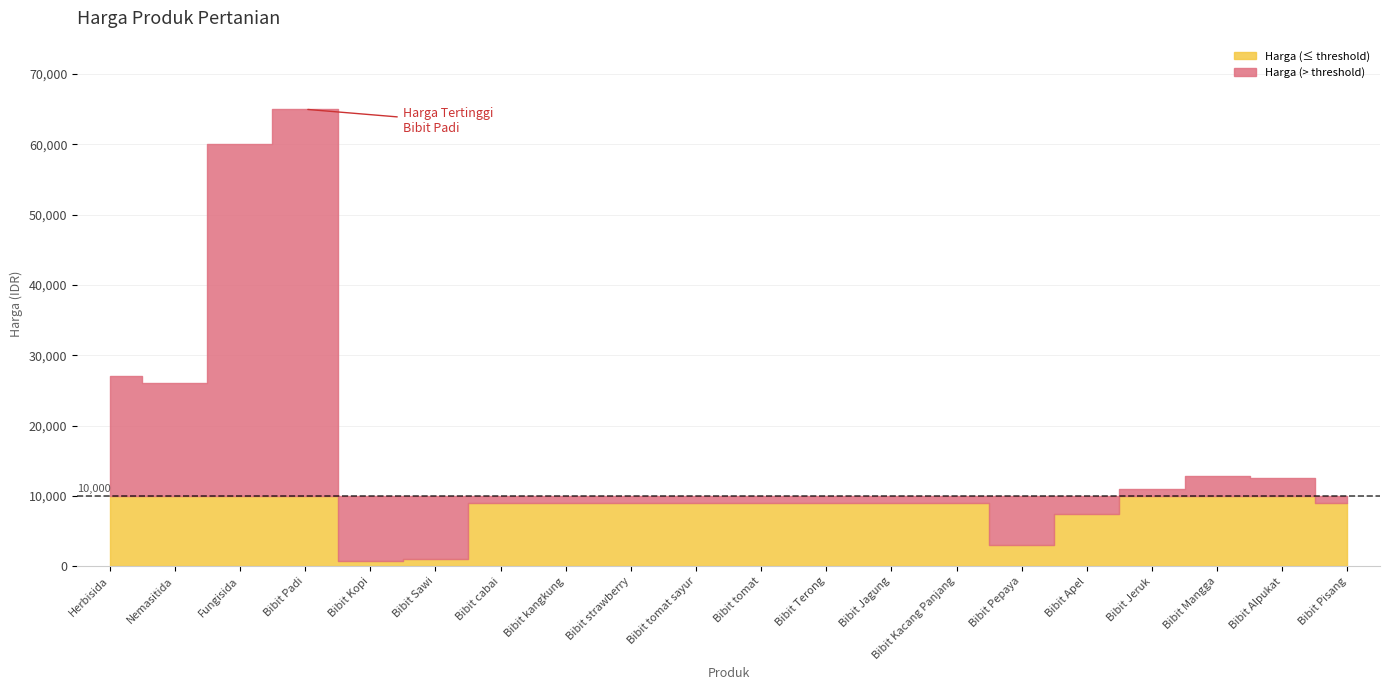

What is the label of the 13th point from the right?

Bibit kangkung